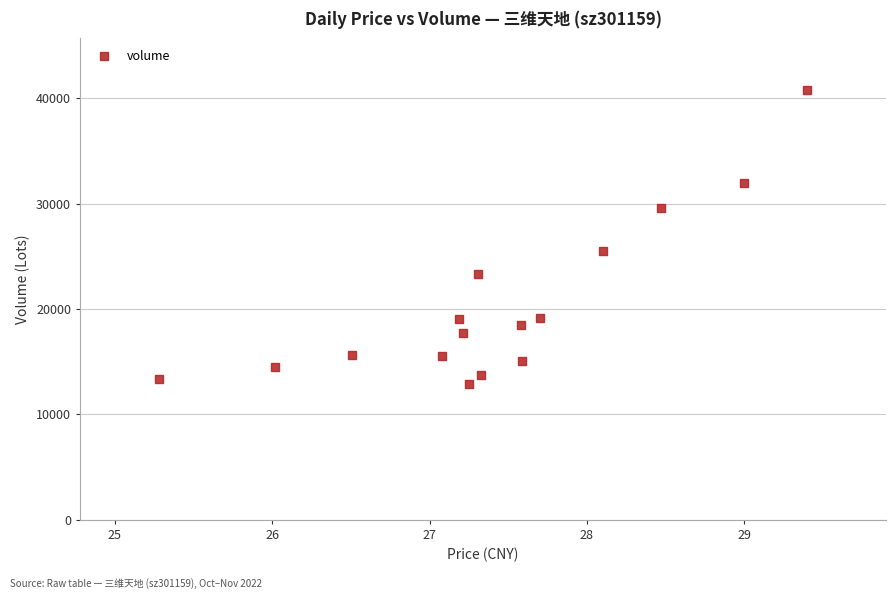

What is the range of Y values (max minus min)?

27901